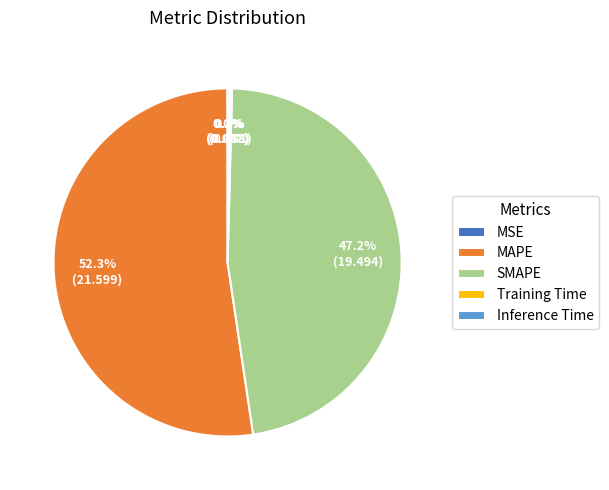

Is there any slice that represents more than half of the pie?

Yes